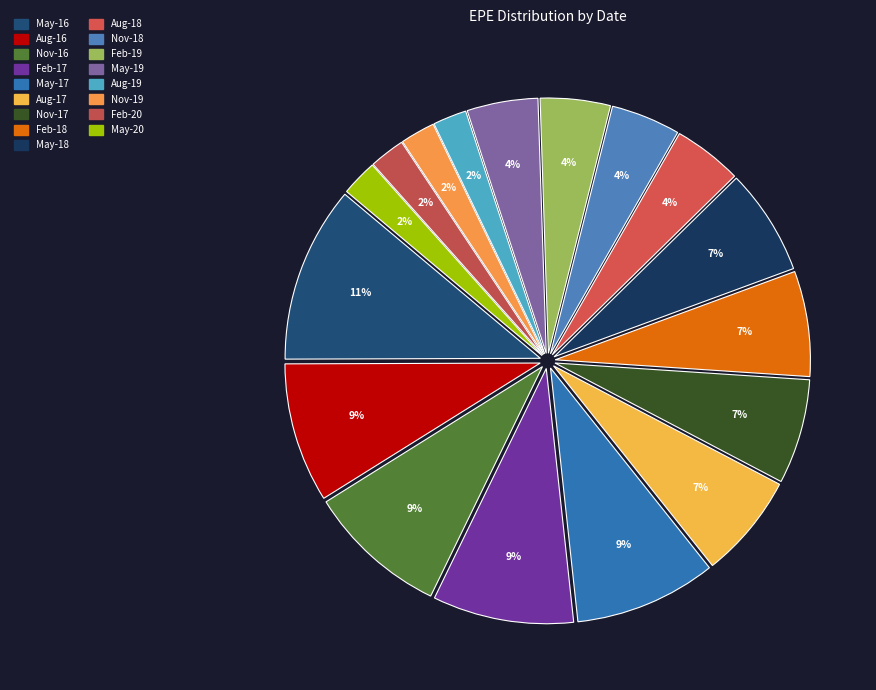

Count the number of slices in the pie.

17